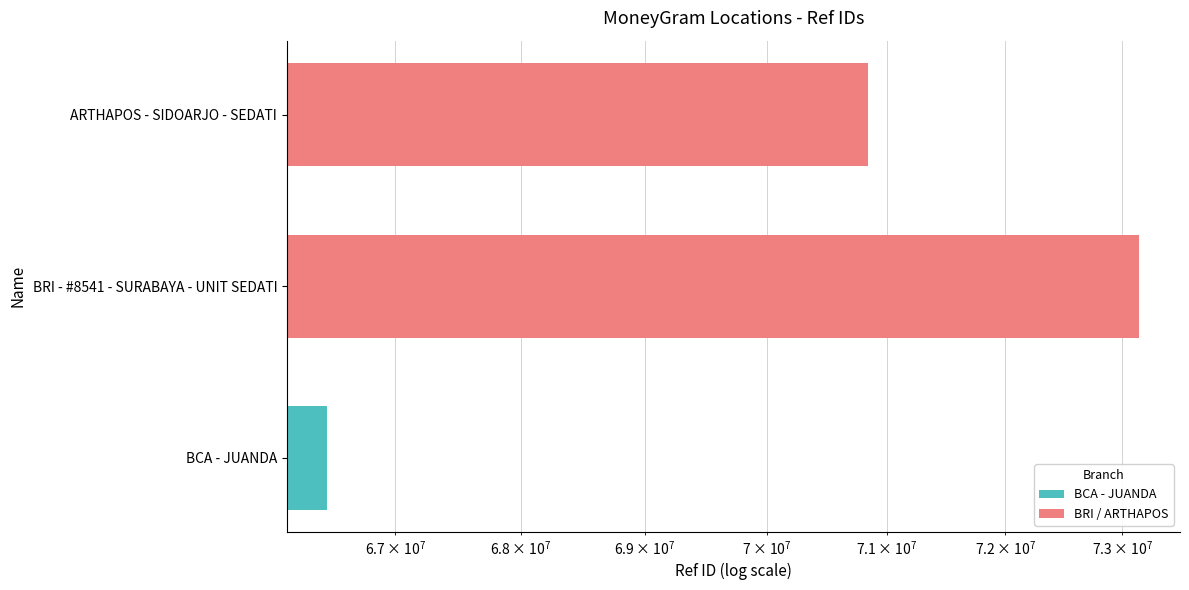

Is it true that the value at BRI - #8541 - SURABAYA - UNIT SEDATI is 73148630?

True